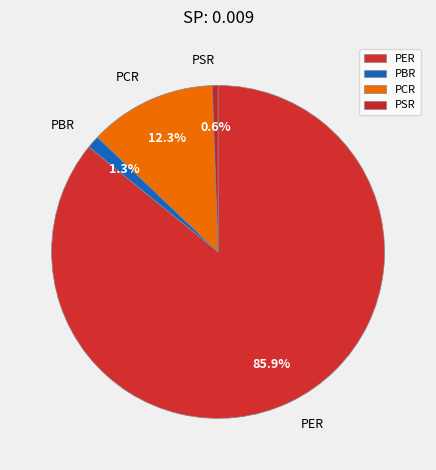

Count the number of slices in the pie.

4